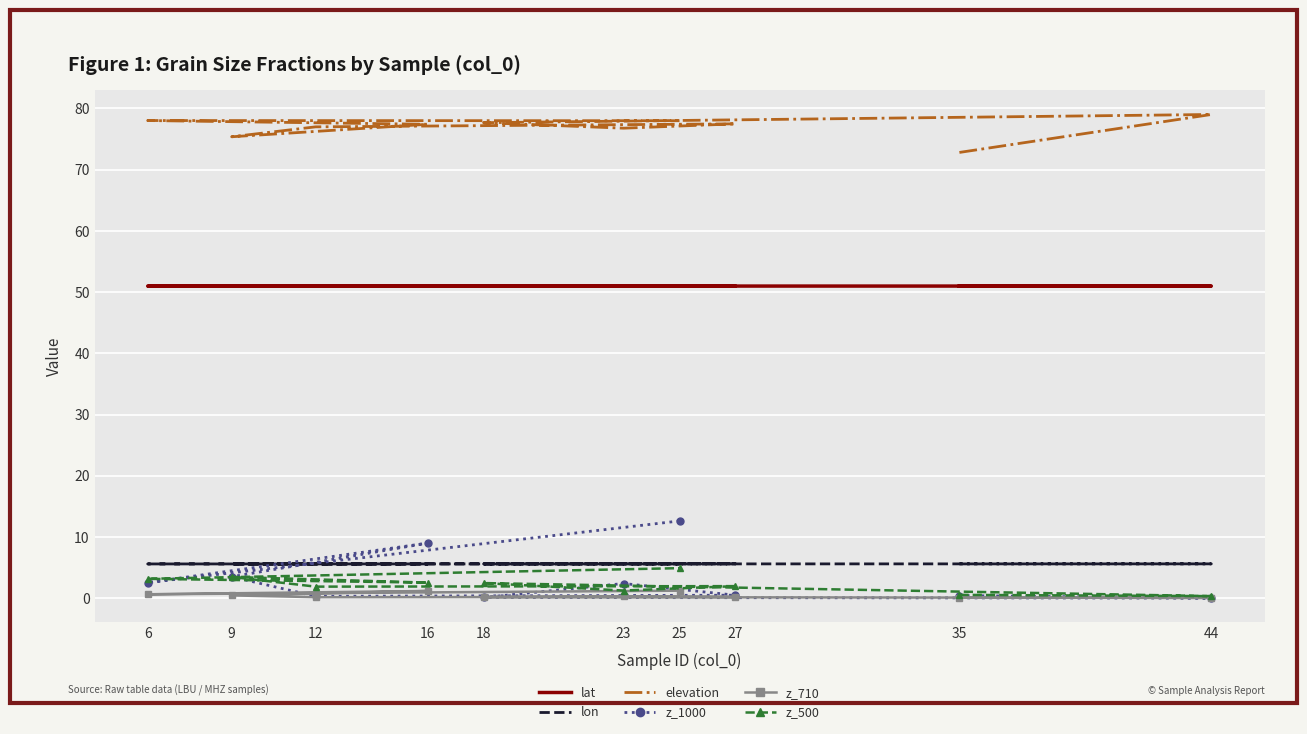

Which has a higher value, 16 or 35?

16